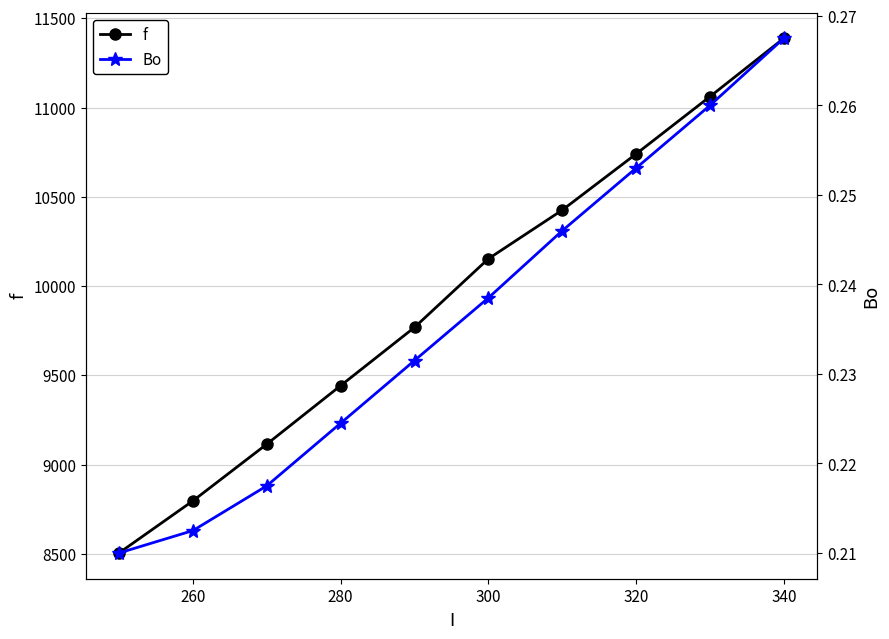

True or false: Bo has more than 2 interior local peaks.

False